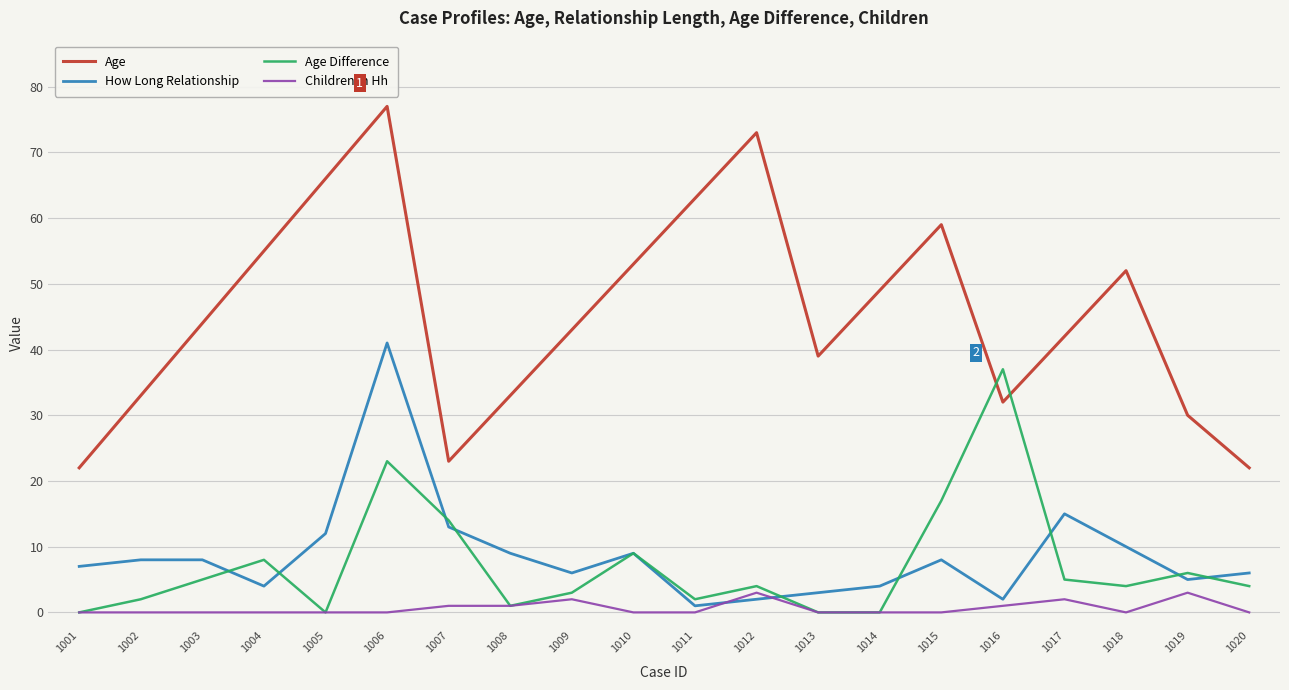

Reading left to right, transcribe all the data shown in this chart.

Age: 1001=22	1002=33	1003=44	1004=55	1005=66	1006=77	1007=23	1008=33	1009=43	1010=53	1011=63	1012=73	1013=39	1014=49	1015=59	1016=32	1017=42	1018=52	1019=30	1020=22
How Long Relationship: 1001=7	1002=8	1003=8	1004=4	1005=12	1006=41	1007=13	1008=9	1009=6	1010=9	1011=1	1012=2	1013=3	1014=4	1015=8	1016=2	1017=15	1018=10	1019=5	1020=6
Age Difference: 1001=0	1002=2	1003=5	1004=8	1005=0	1006=23	1007=14	1008=1	1009=3	1010=9	1011=2	1012=4	1013=0	1014=0	1015=17	1016=37	1017=5	1018=4	1019=6	1020=4
Children In Hh: 1001=0	1002=0	1003=0	1004=0	1005=0	1006=0	1007=1	1008=1	1009=2	1010=0	1011=0	1012=3	1013=0	1014=0	1015=0	1016=1	1017=2	1018=0	1019=3	1020=0